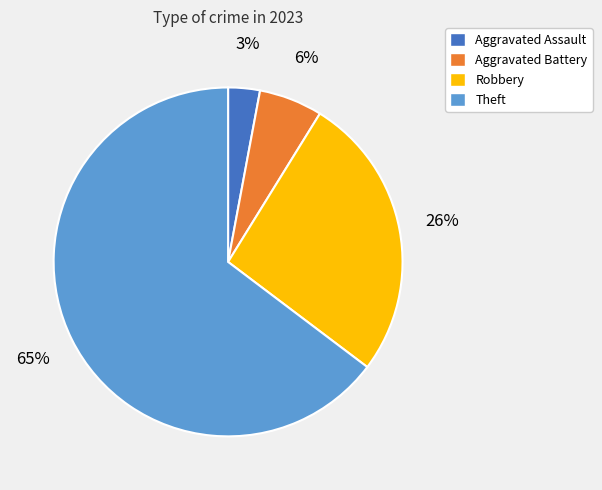

To the nearest percent, what portion does Aggravated Battery represent?

6%